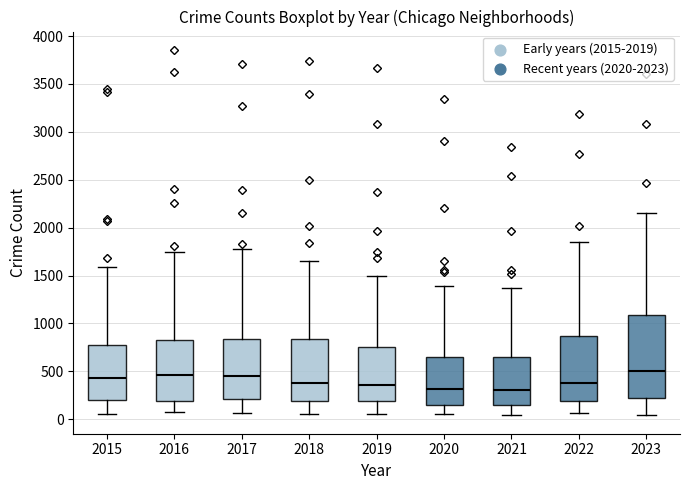

Where is the upper edge of the box at x = 2023 on the y-axis? The values are not printed on the chart, so give them approximately, as read against the axis.

1100